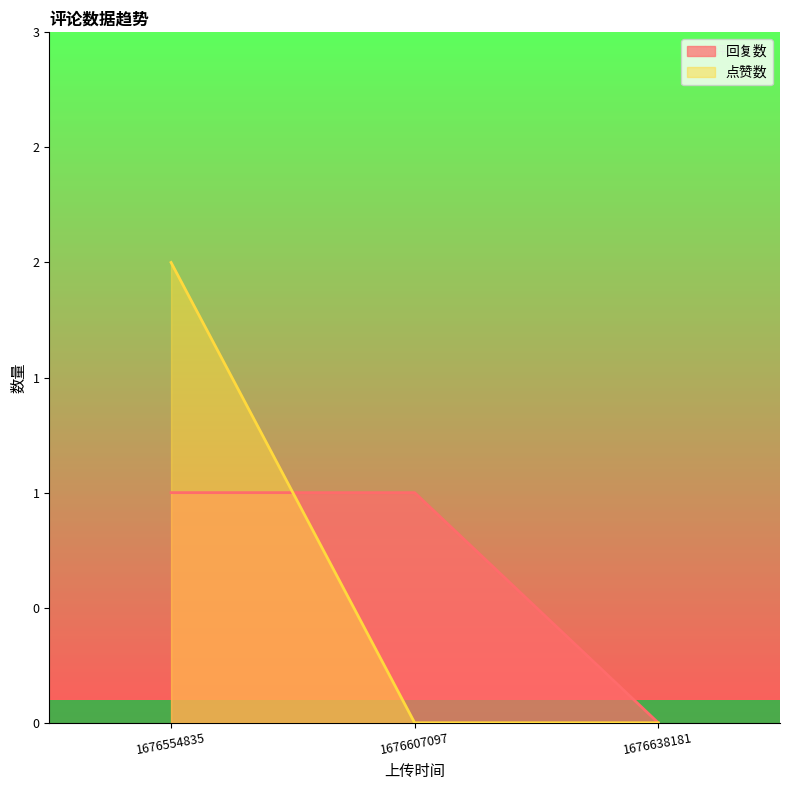

What is the sum of all 点赞数 values?

2